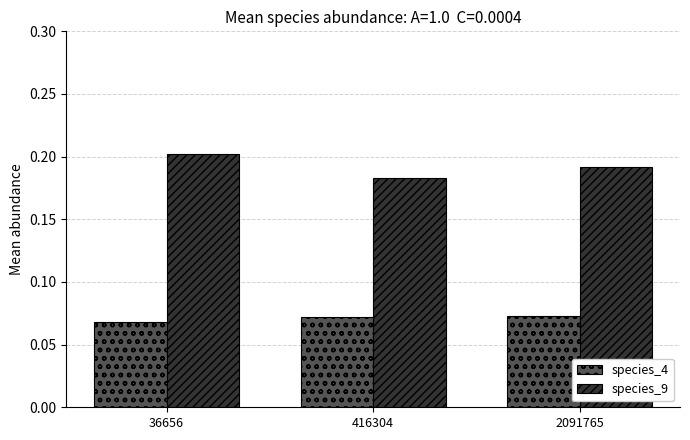

True or false: species_9 has a value of 0.2 at 416304.

True